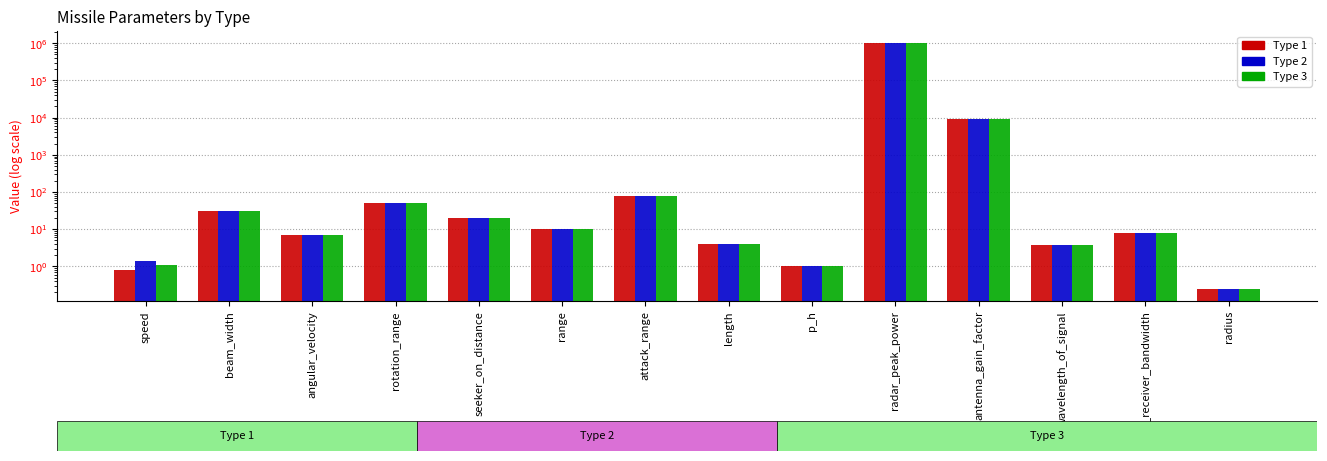

At which category is the sum across all series the highest?

radar_peak_power